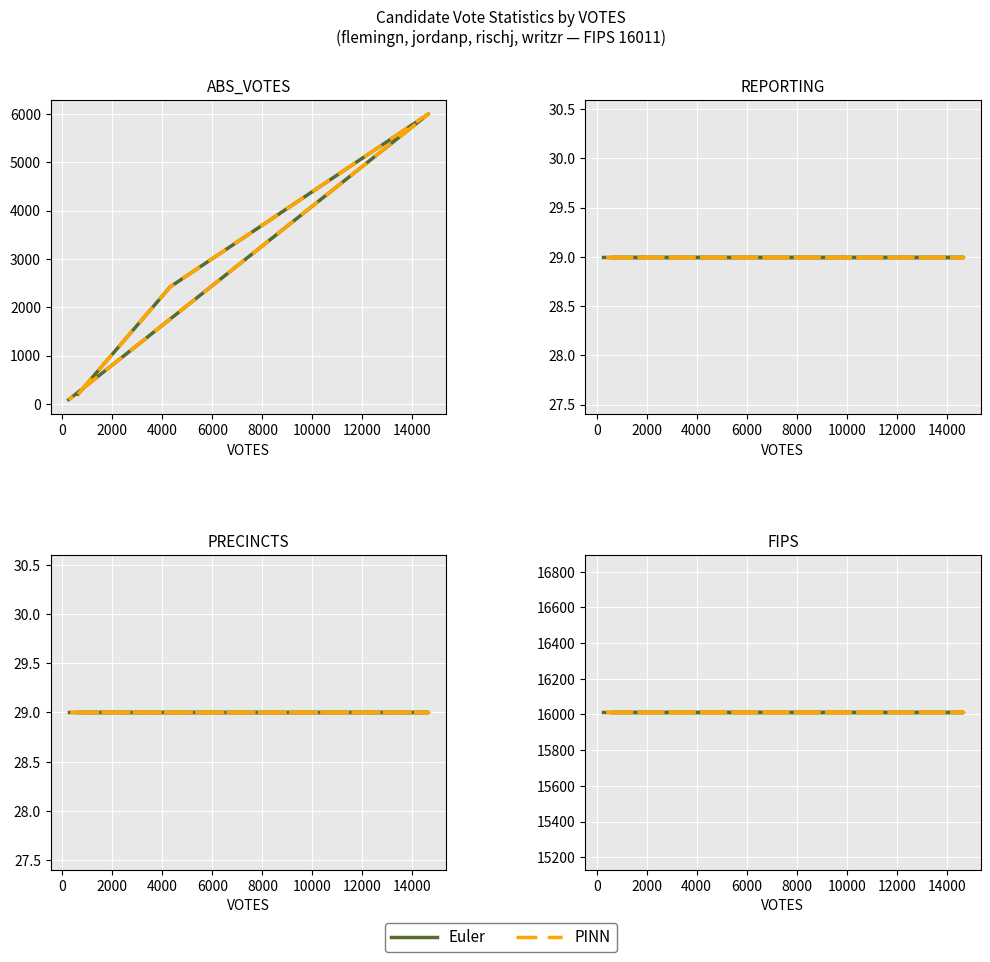

True or false: REPORTING and FIPS intersect in this chart.

False